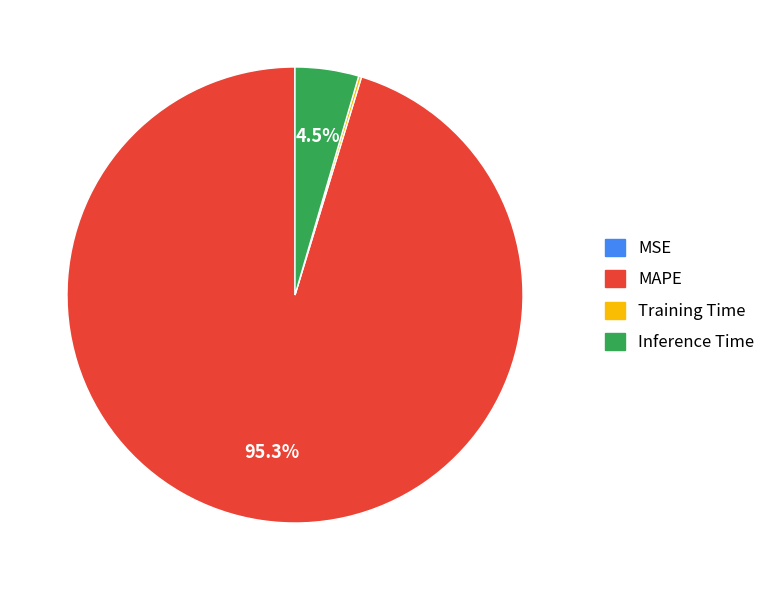

Does any single category account for the majority?

Yes